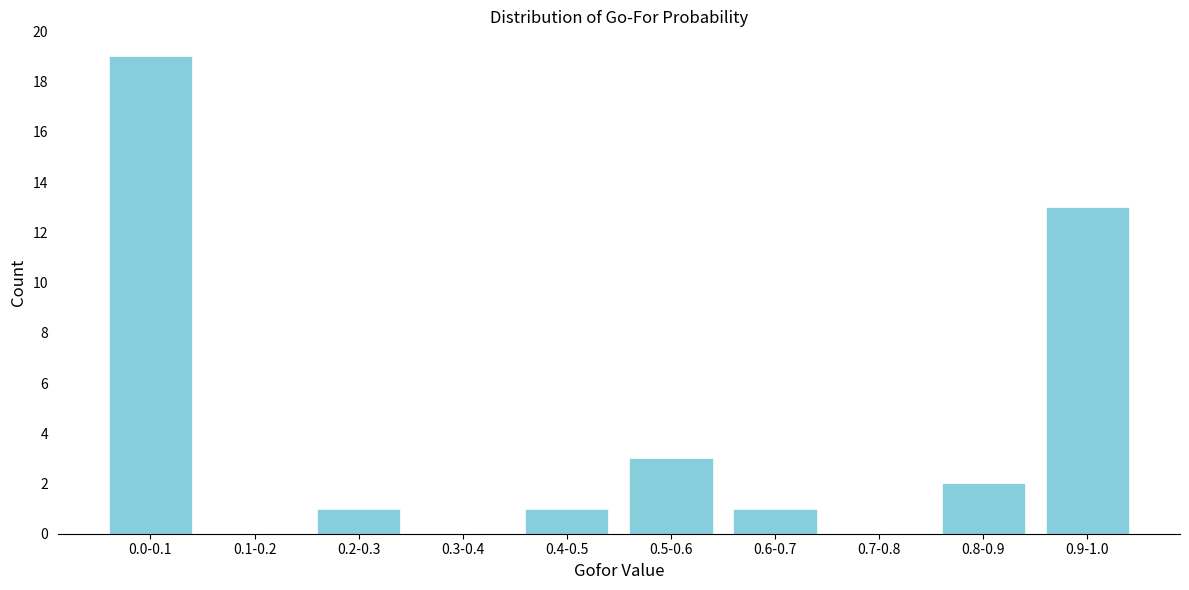

Reading left to right, extract all data points from this chart.

0.0-0.1=19	0.1-0.2=0	0.2-0.3=1	0.3-0.4=0	0.4-0.5=1	0.5-0.6=3	0.6-0.7=1	0.7-0.8=0	0.8-0.9=2	0.9-1.0=13